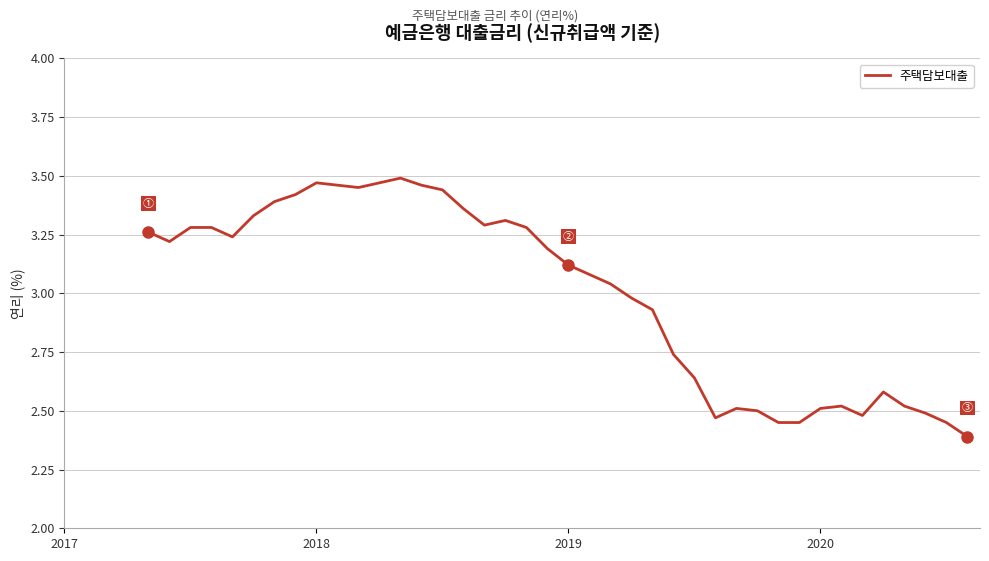

What is the difference between the maximum and minimum values?

1.1